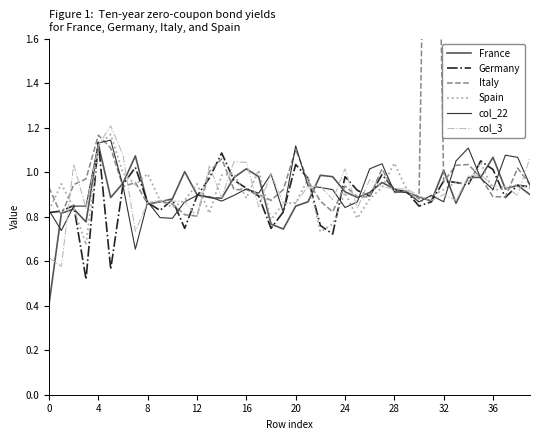

Reading right to left, what are all the values shown in this chart?

France: 0.9	0.9	0.9	1.1	1.0	1.0	0.9	1.0	0.9	0.9	0.9	0.9	1.0	0.9	0.9	0.9	1.0	1.0	0.9	0.8	0.7	0.8	1.0	1.0	1.0	0.9	0.9	0.9	1.0	0.9	0.9	0.9	1.1	1.0	0.9	1.1	0.8	0.8	0.8	0.4
Germany: 0.9	0.9	0.9	1.0	1.1	0.9	1.0	1.0	0.9	0.8	0.9	0.9	1.0	0.9	0.9	1.0	0.7	0.8	1.0	1.0	0.8	0.7	0.9	0.9	1.0	1.1	1.0	0.9	0.7	0.9	0.8	0.9	1.0	0.9	0.6	1.1	0.5	0.9	0.8	0.8
Italy: 0.9	1.0	0.9	0.9	1.0	1.0	1.0	1.0	4.2	0.9	0.9	0.9	1.0	0.9	0.9	0.9	0.8	0.9	1.0	1.1	0.9	0.9	0.9	0.9	0.9	1.1	1.0	0.8	0.8	0.9	0.9	0.9	1.0	0.9	1.1	1.2	1.0	0.9	0.8	0.9
Spain: 0.9	0.9	0.9	0.9	1.0	1.0	1.0	0.9	0.9	0.9	0.9	1.0	0.9	0.9	0.8	0.9	0.8	0.7	1.0	0.9	0.9	0.8	1.0	0.9	1.0	1.0	0.8	0.9	0.9	0.8	0.9	1.0	0.9	1.0	1.2	1.1	0.7	0.8	0.9	0.8
col_22: 0.9	1.1	1.1	0.9	1.0	1.1	1.1	0.9	0.9	0.9	0.9	0.9	1.0	1.0	0.9	0.8	0.9	0.9	0.9	1.1	0.8	1.0	0.9	0.9	0.9	0.9	0.9	0.9	0.9	0.8	0.8	0.9	0.7	0.9	1.1	1.1	0.8	0.8	0.7	0.8
col_3: 1.1	0.9	0.9	0.9	1.0	1.0	0.9	0.9	0.9	0.9	0.9	0.9	0.9	1.0	0.8	1.0	0.9	0.9	0.9	0.9	0.9	1.0	0.8	1.0	1.0	0.9	1.0	0.8	0.9	0.9	0.9	0.9	0.7	1.1	1.2	1.1	0.8	1.0	0.6	0.6